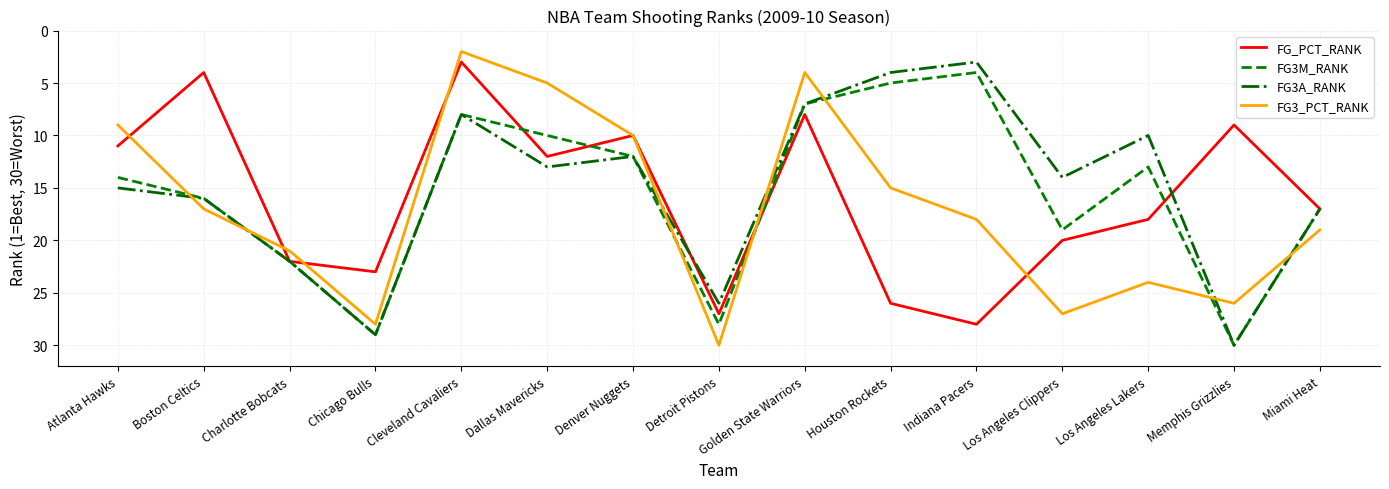

What is the difference between the second highest and minimum values in the FG_PCT_RANK series?

24